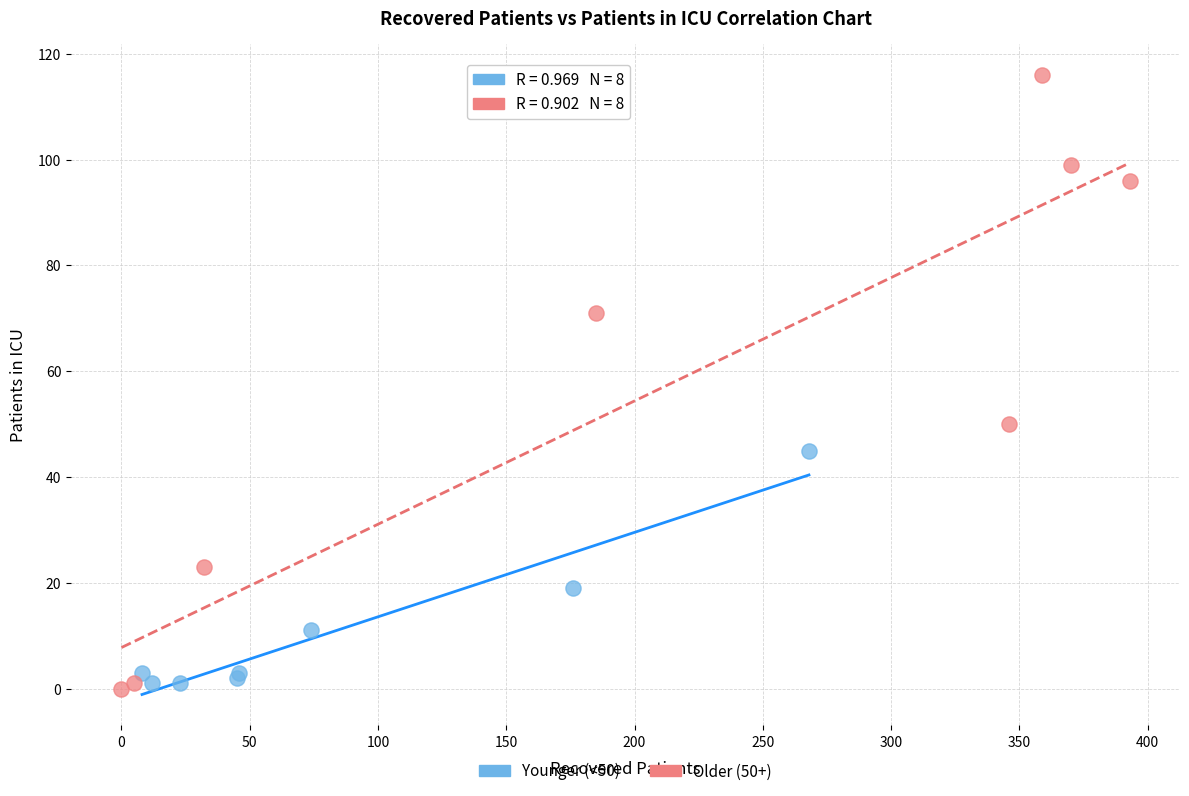

Which series has the largest Y range (max minus min)?

Older (50+)